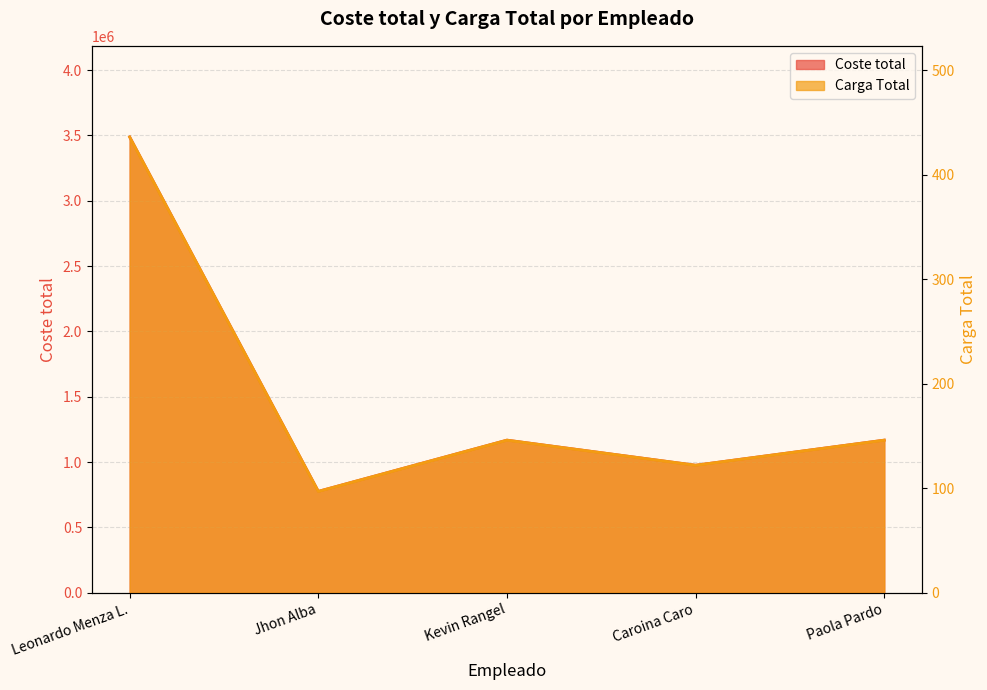

Which series has the largest total across all categories?

Coste total